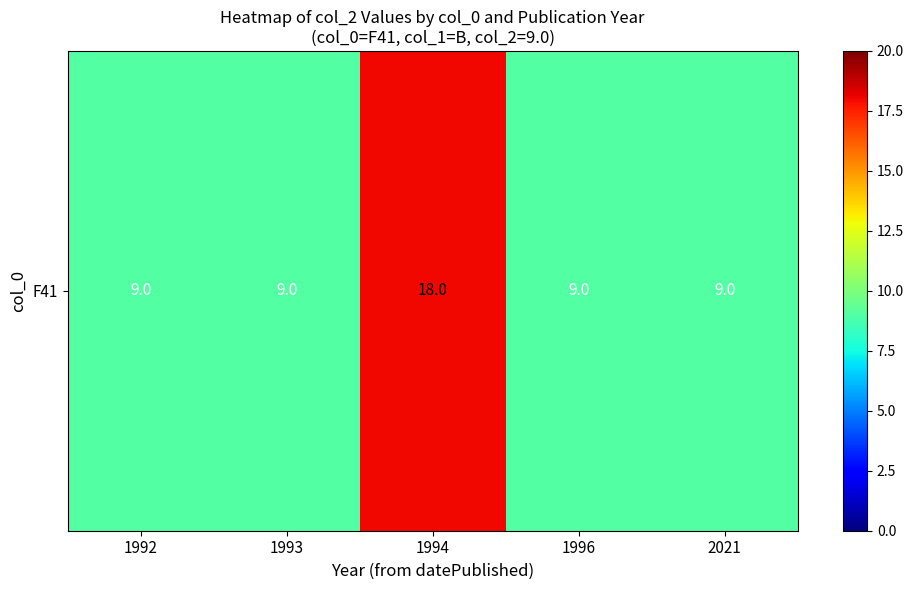

Reading left to right, extract all data points from this chart.

9	9	18	9	9